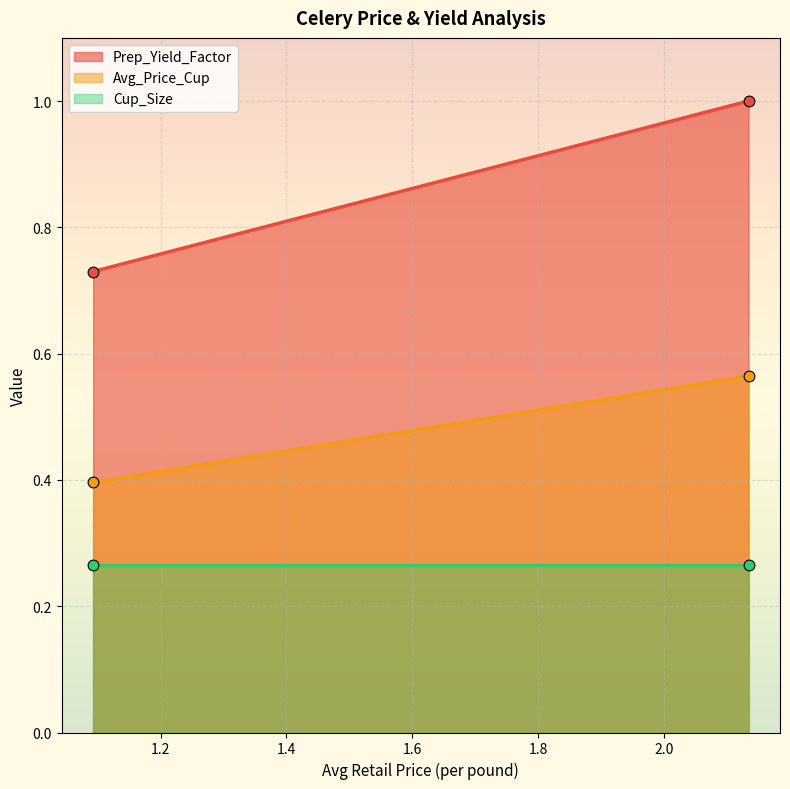

At how many categories does at least one series exceed 0?

2